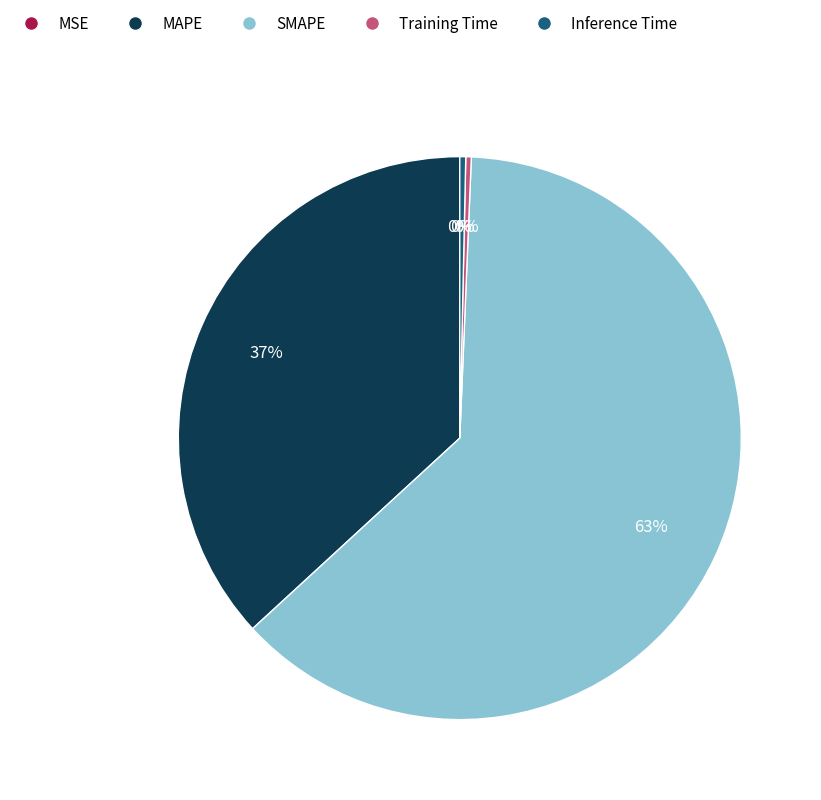

Is the sum of Inference Time and Training Time greater than half?

No